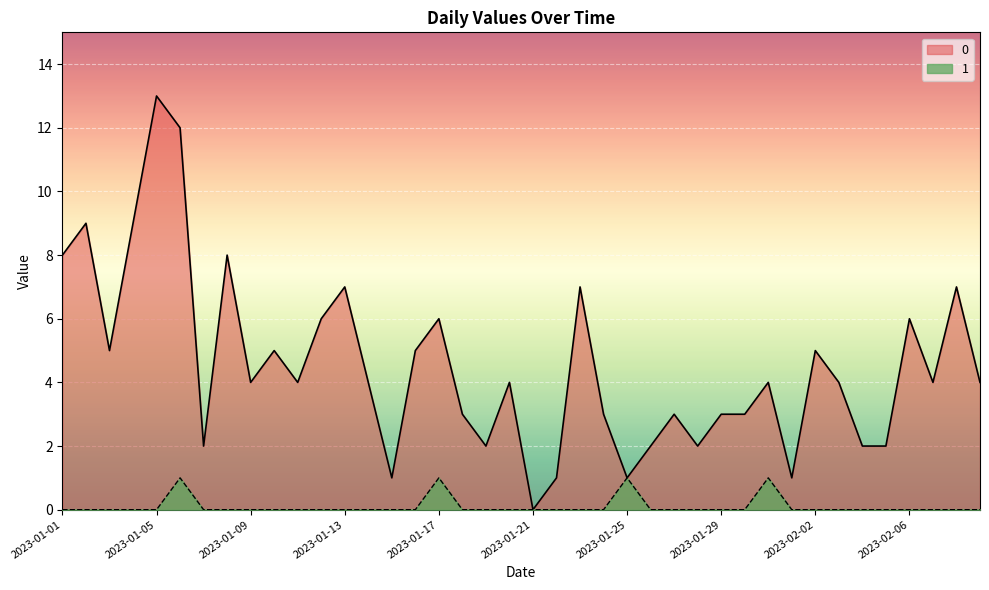

At which label does 0 reach its peak?

2023-01-05